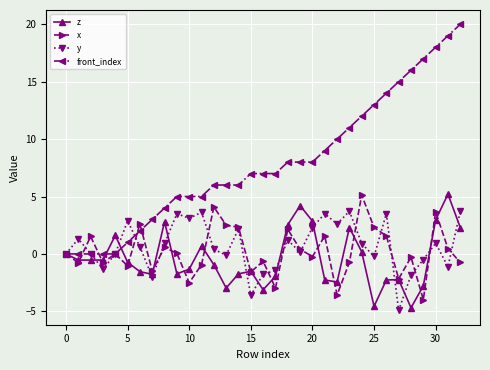

Which series has the widest spread of values?

front_index